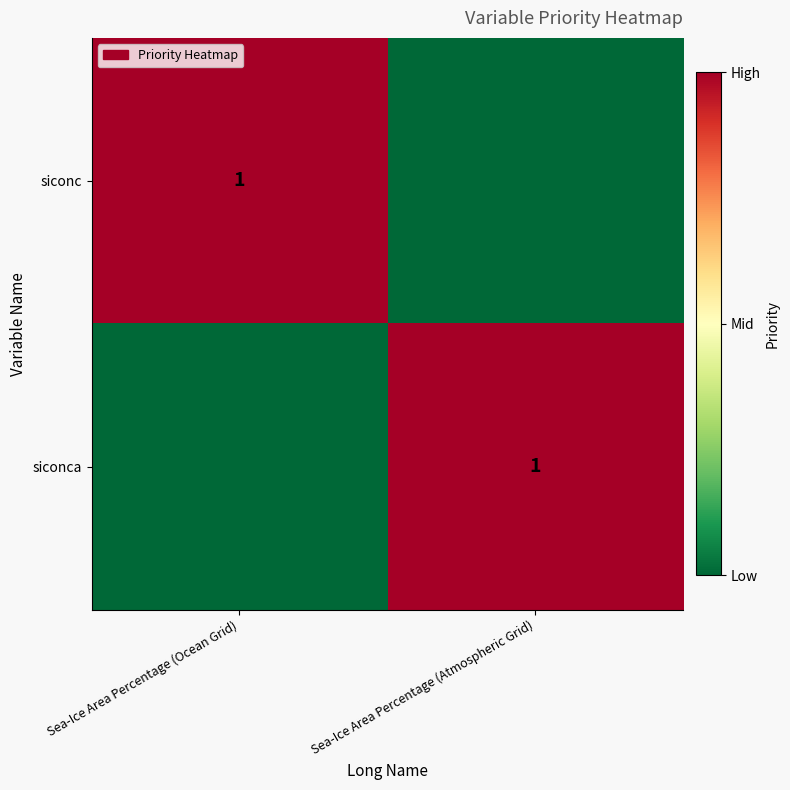

Is it true that siconc equals 1 at Sea-Ice Area Percentage (Ocean Grid)?

True